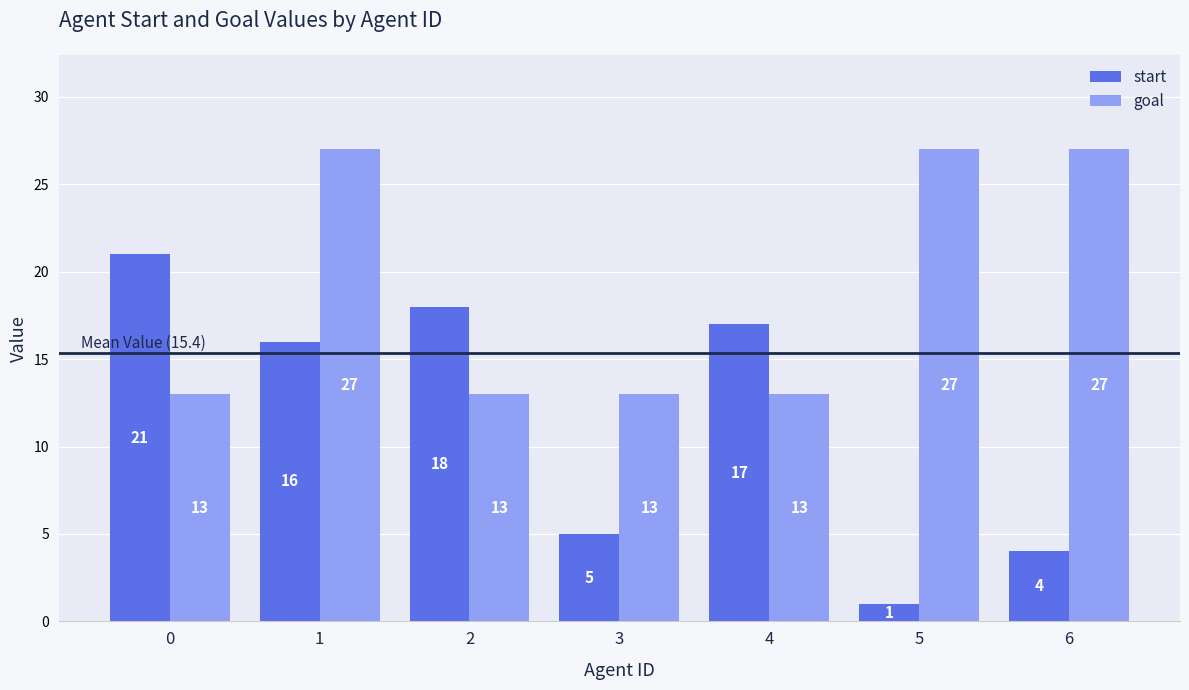

Which category has the lowest value in the start series?

5